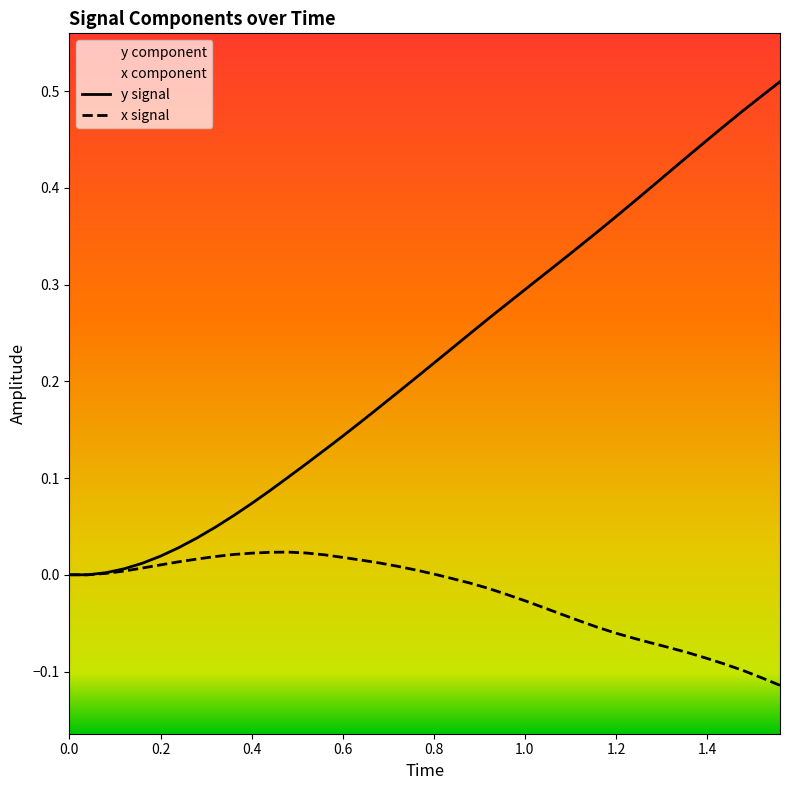

True or false: y and x cross at least once.

False